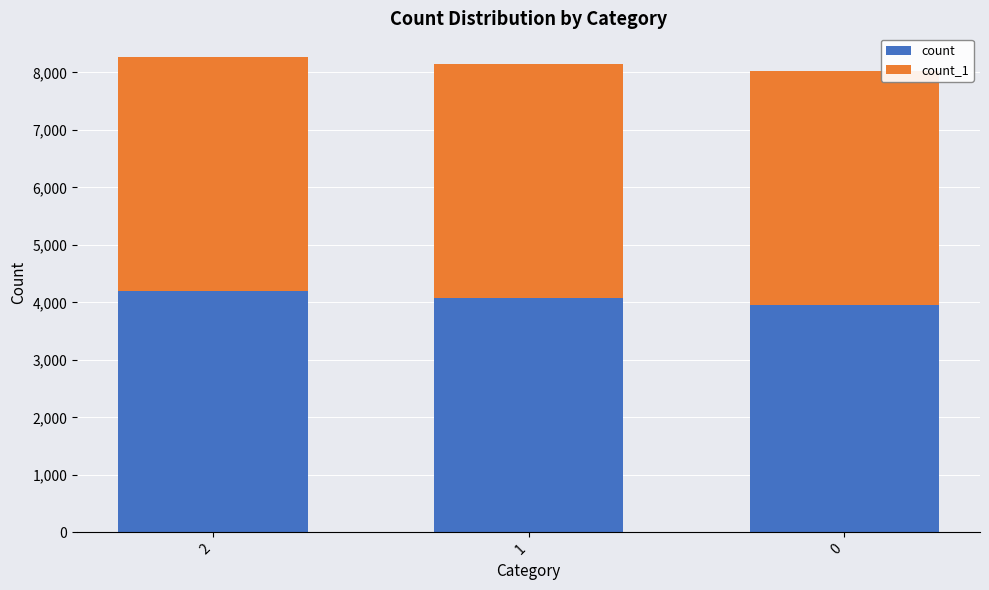

What are all the series names shown in the legend?

count, count_1